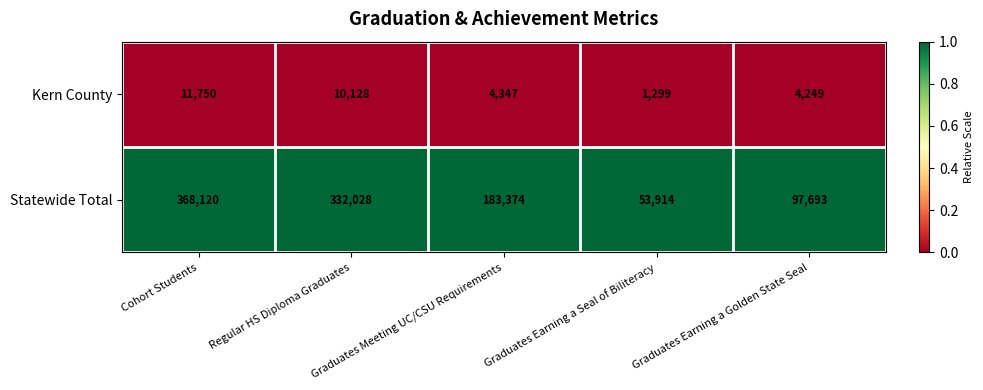

Which series has the largest range (max minus min)?

Statewide Total